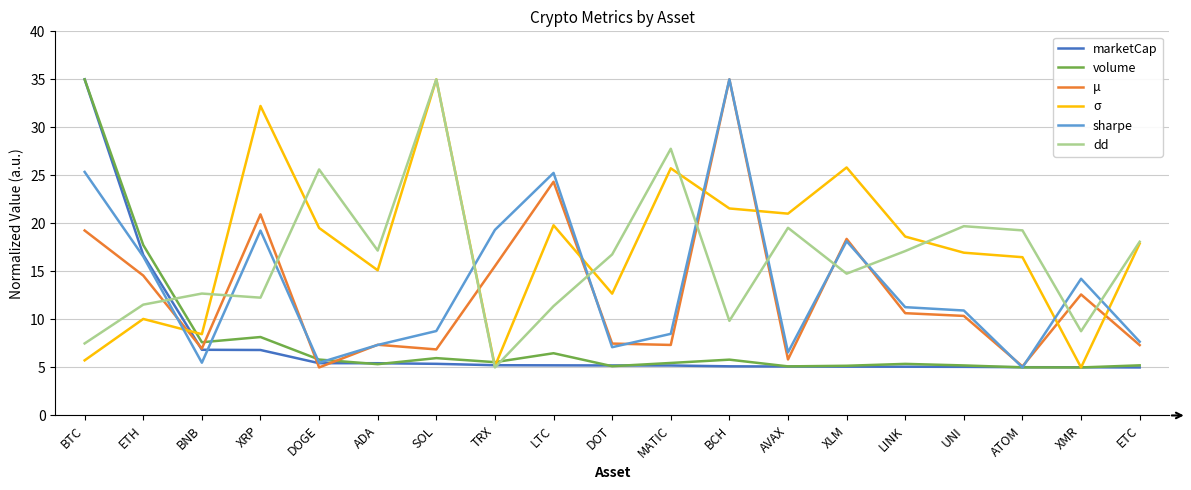

Is the value of marketCap at BTC greater than the value of σ at MATIC?

Yes